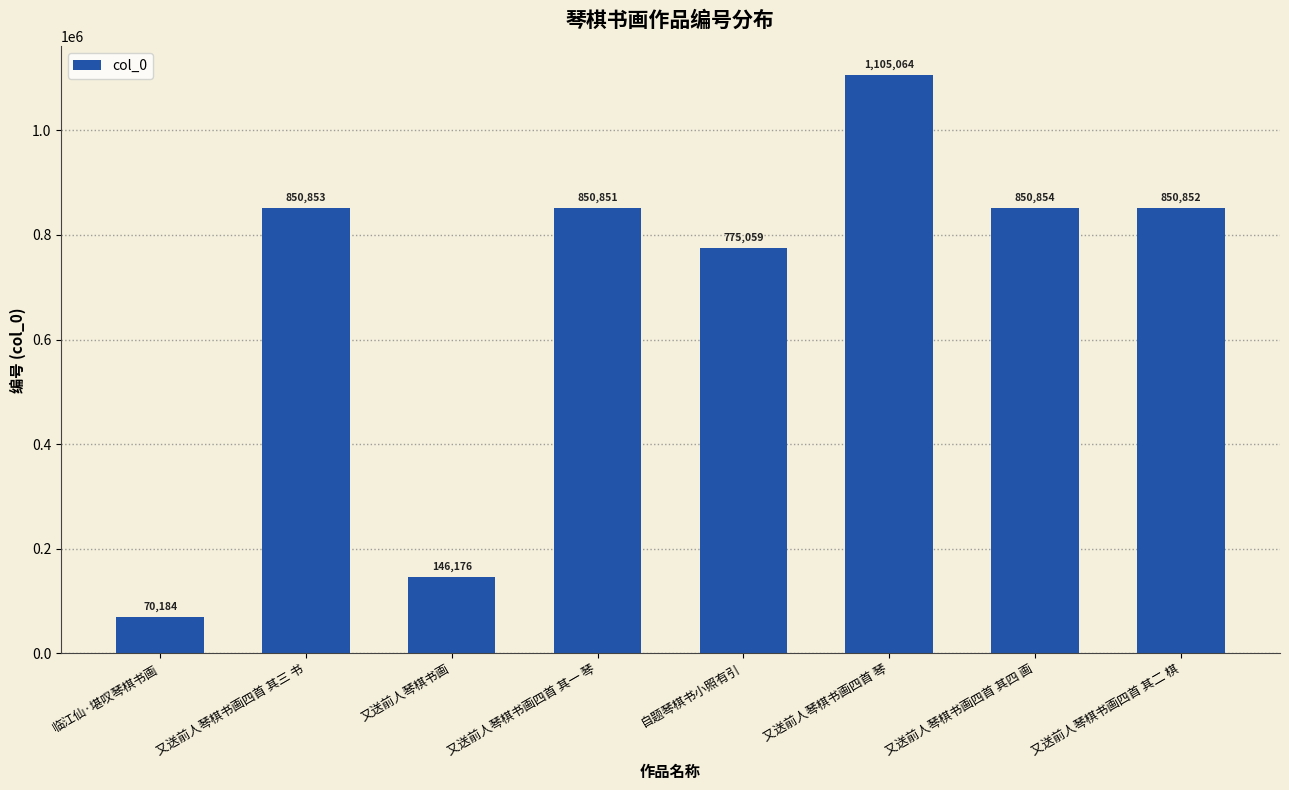

What is the difference between the maximum and minimum values?

1034880